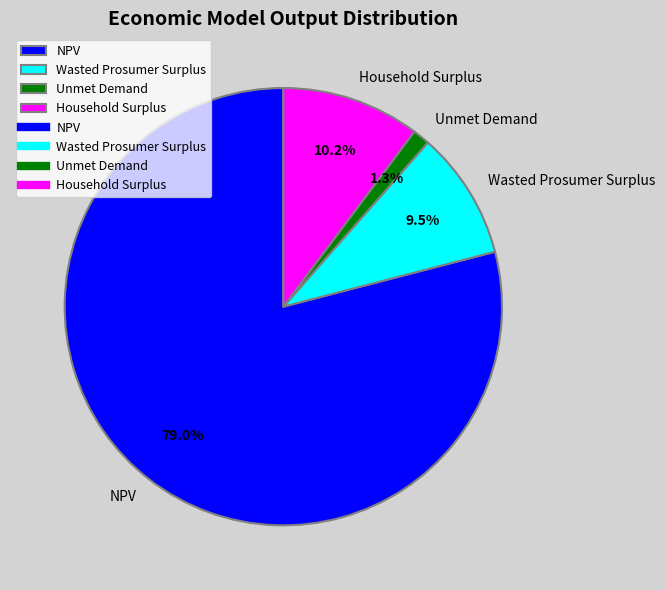

True or false: Unmet Demand accounts for 9% of the total.

False